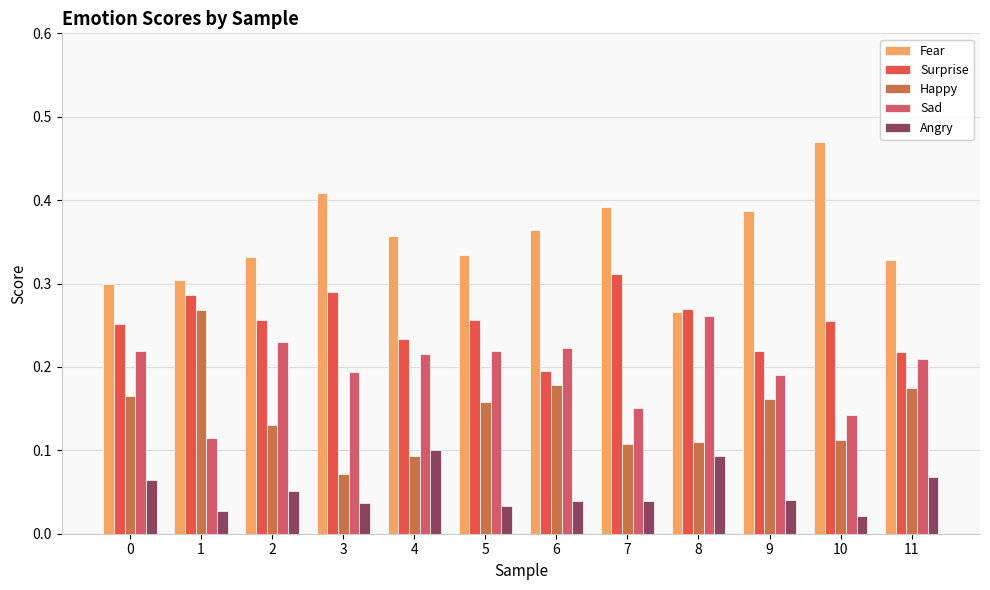

Are the bars grouped side by side (vs. stacked)?

Yes